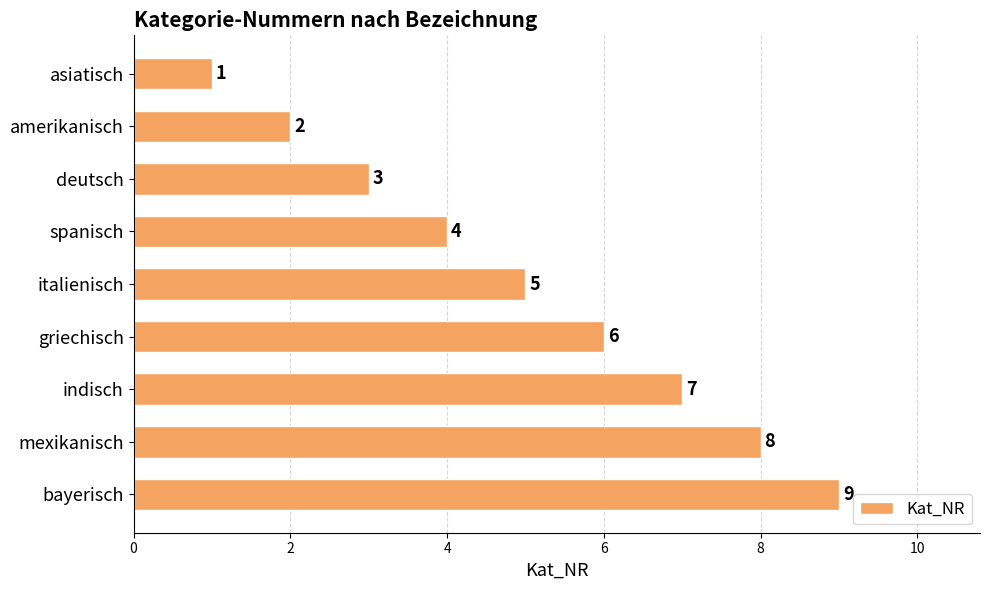

What is the average value?

5